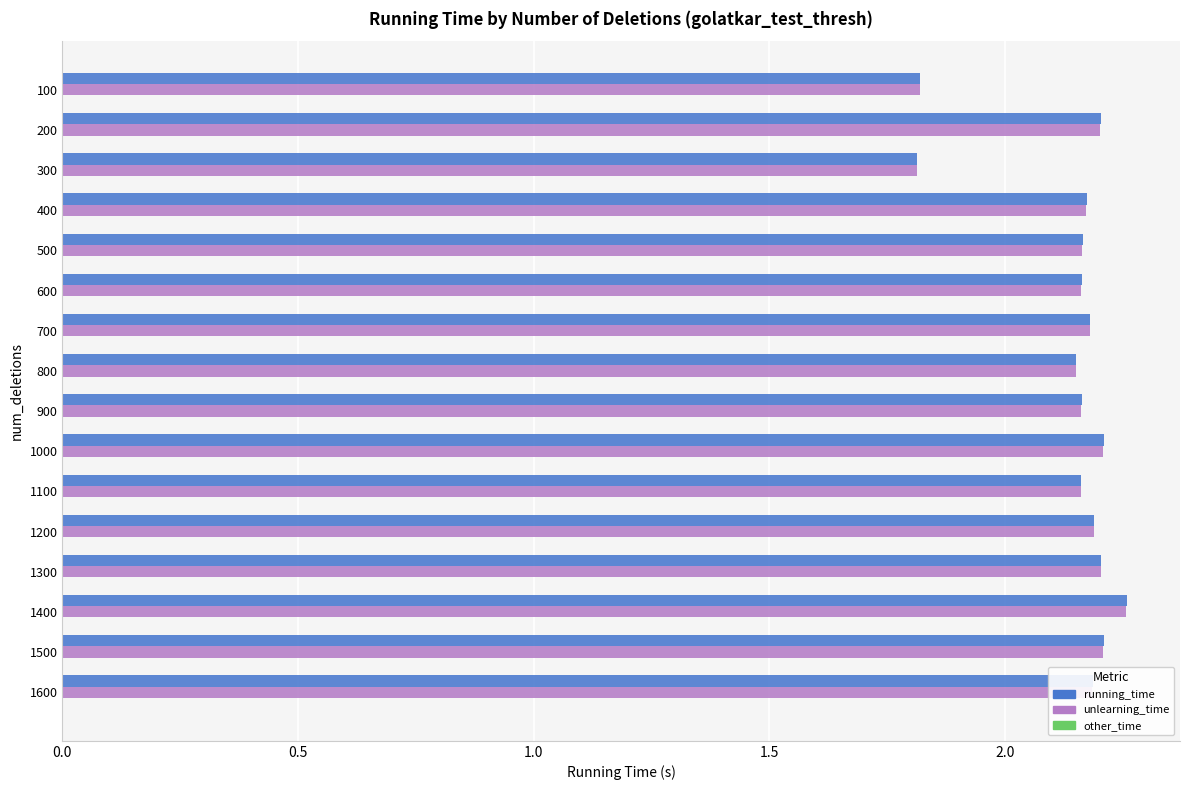

Which series changed the most between 300 and 400?

running_time